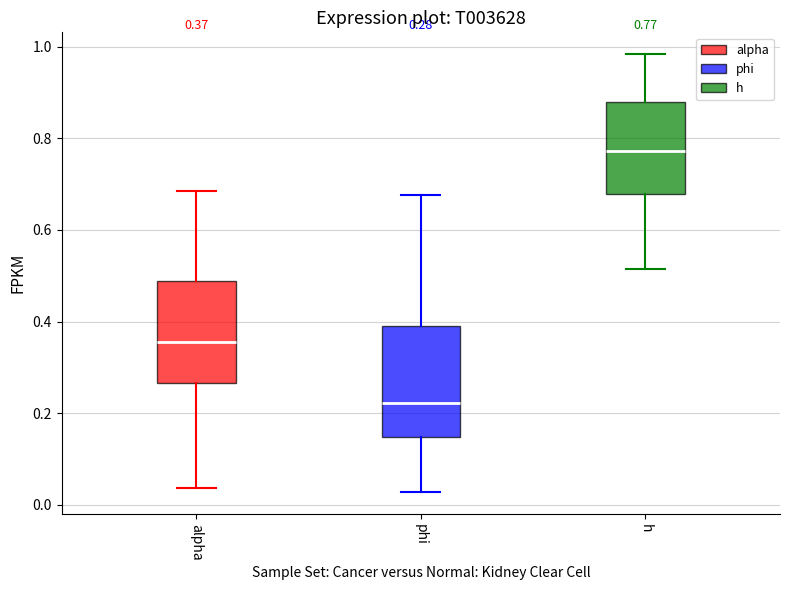

Which box has the lowest median line?

phi